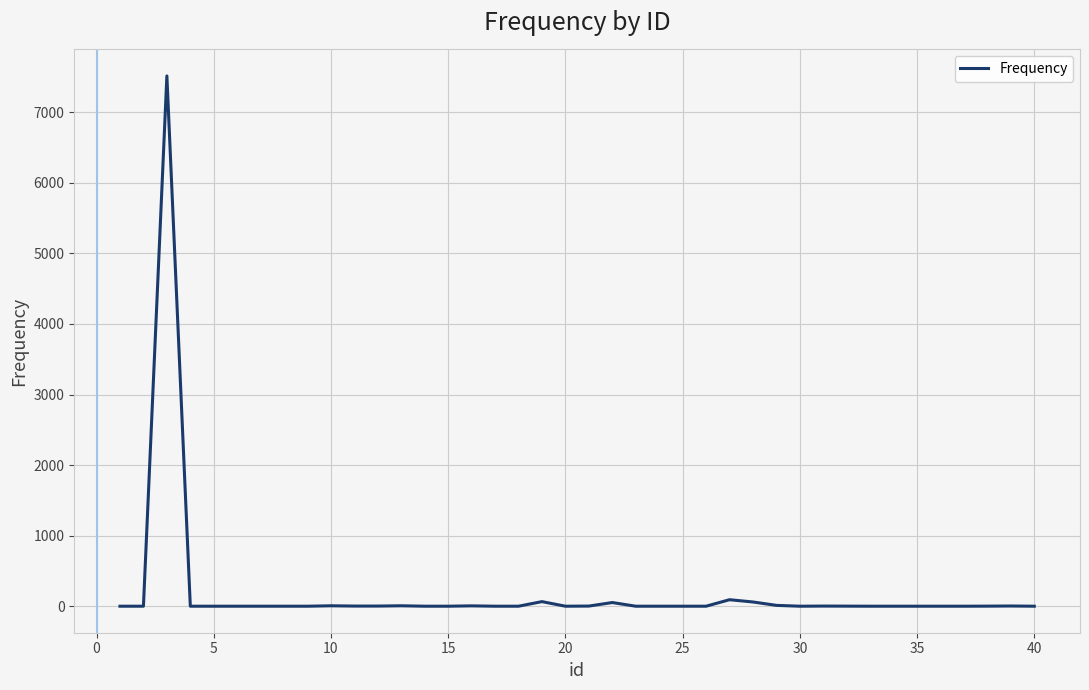

What is the minimum value shown in the chart?

1